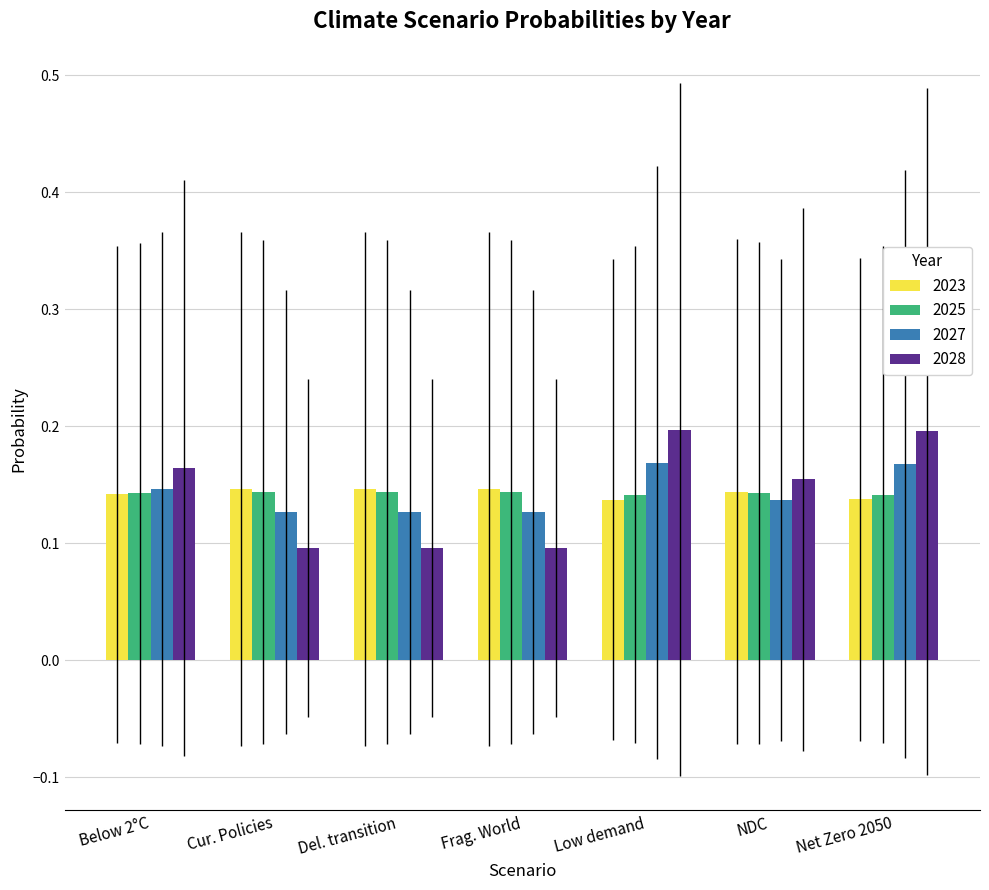

What is the label of the 2nd bar from the left?

Cur. Policies